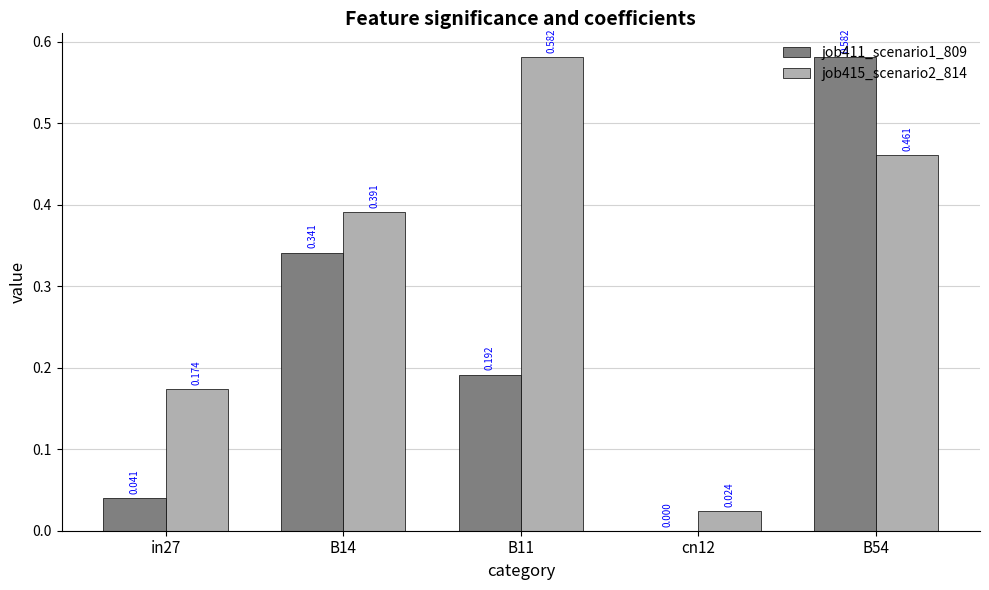

Is the value of job411_scenario1_809 at B11 greater than the value of job415_scenario2_814 at B14?

No